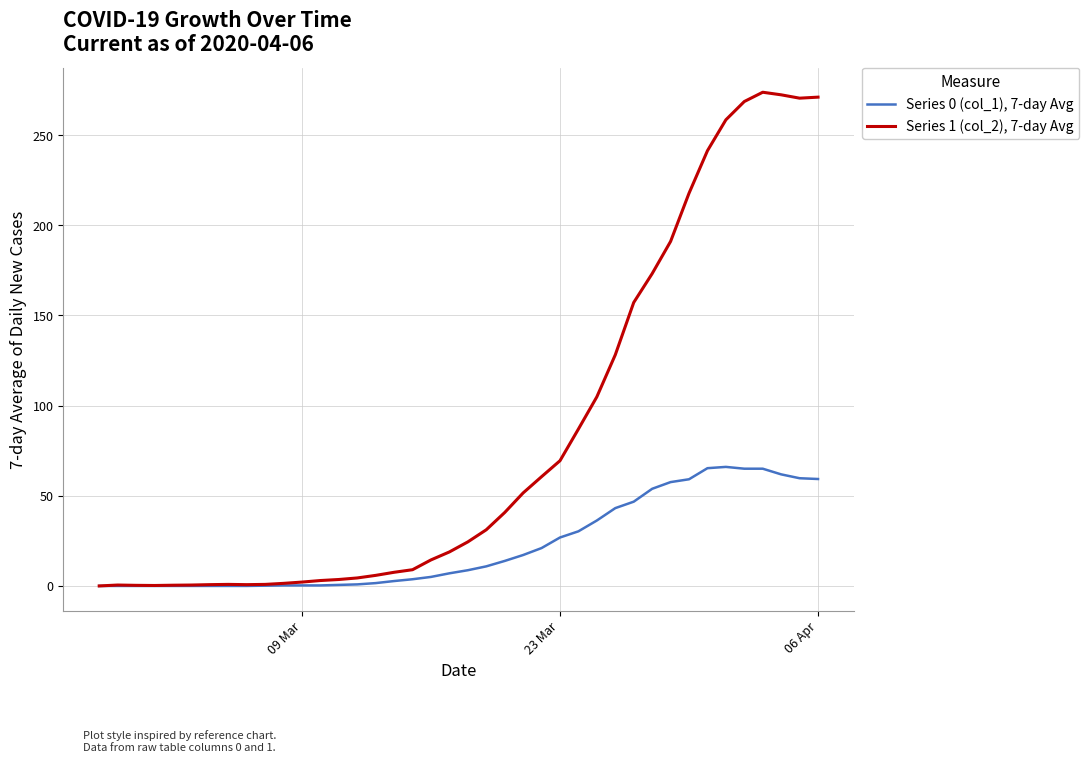

Which series has the largest total across all categories?

Series 1 (col_2), 7-day Avg